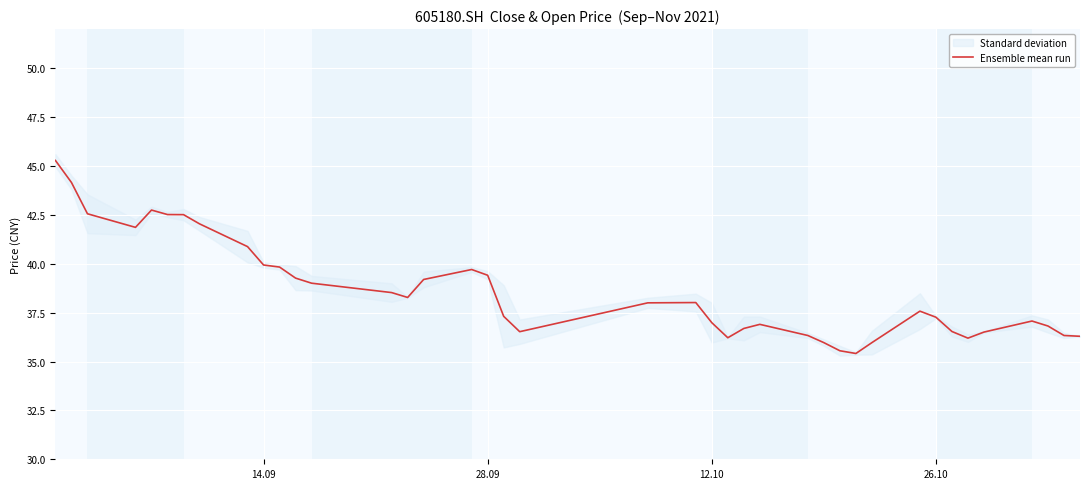

What is the highest value of the Ensemble mean run series?

45.3